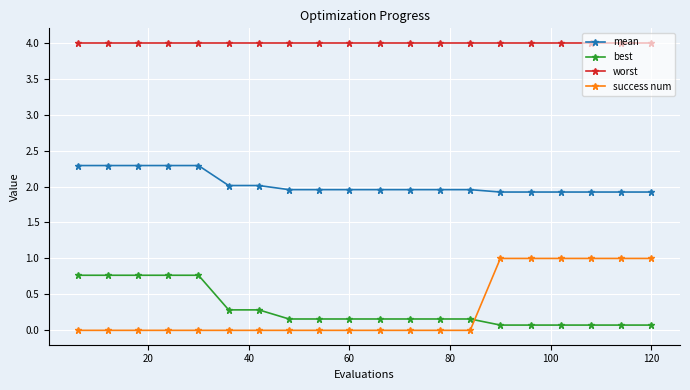

What is the sum of all success num values?

6.0